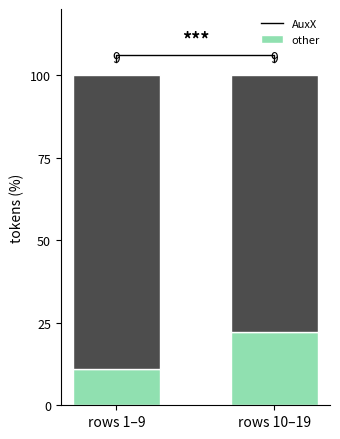

What is the label of the 1st bar from the right?

rows 10–19